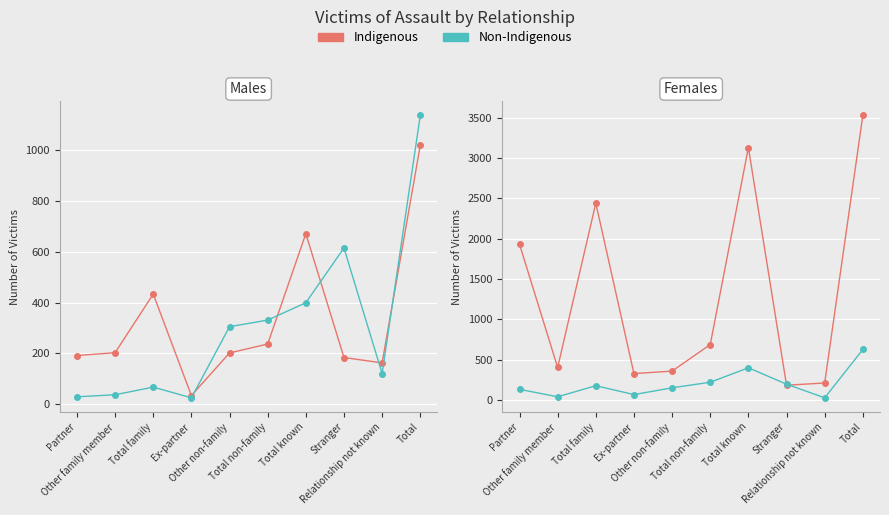

What are all the series names shown in the legend?

Indigenous, Non-Indigenous